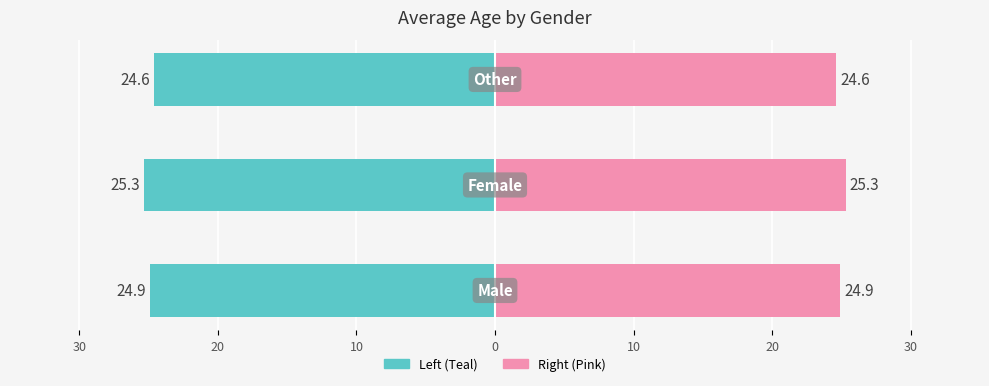

List the series in order of their overall mean, lowest first.

Average Age (Left), Average Age (Right)